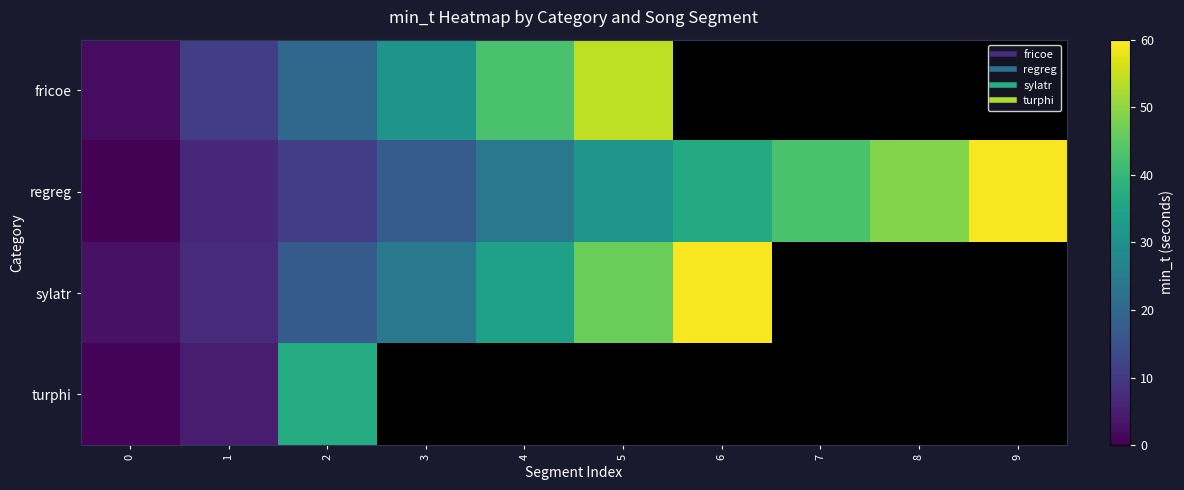

What is the difference between the maximum and minimum values in the turphi series?

36.5